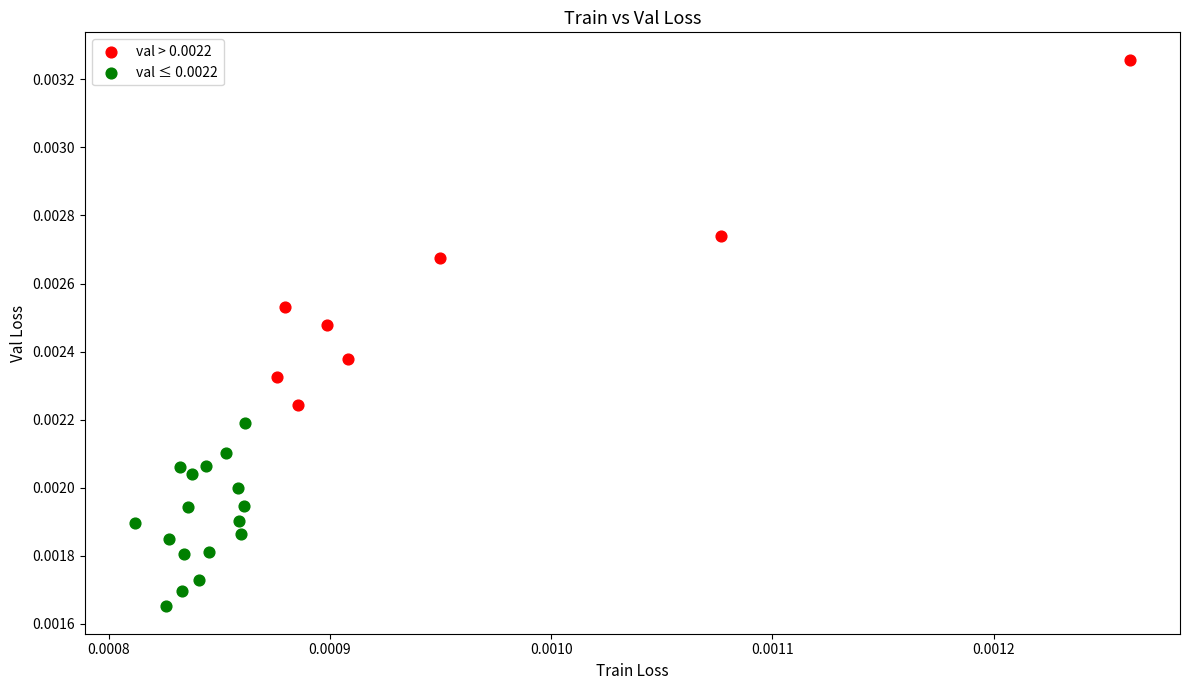

What are all the series names shown in the legend?

val > 0.0022, val ≤ 0.0022